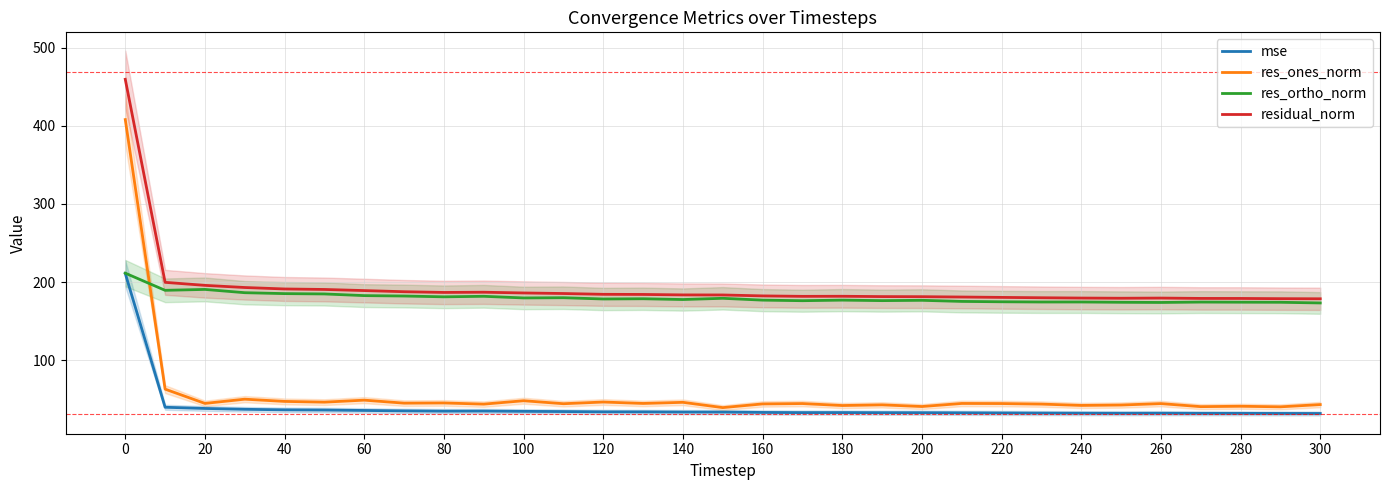

Is the value of mse at 240 greater than the value of res_ortho_norm at 40?

No